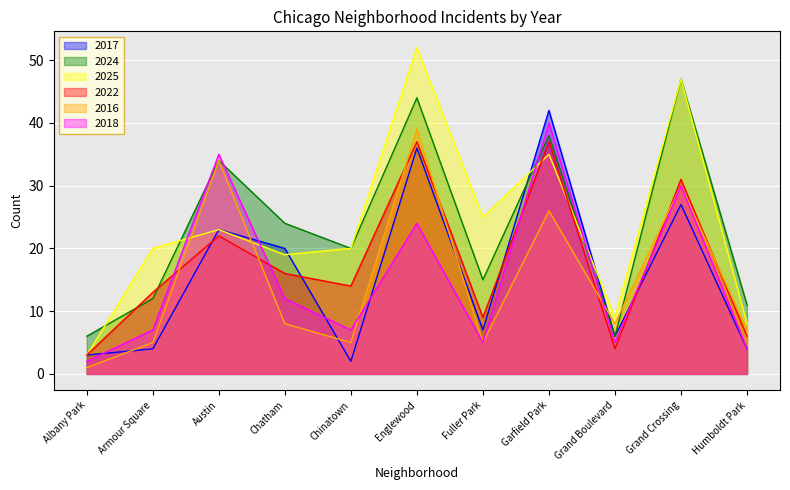

Is it true that 2025 equals 20 at Armour Square?

True